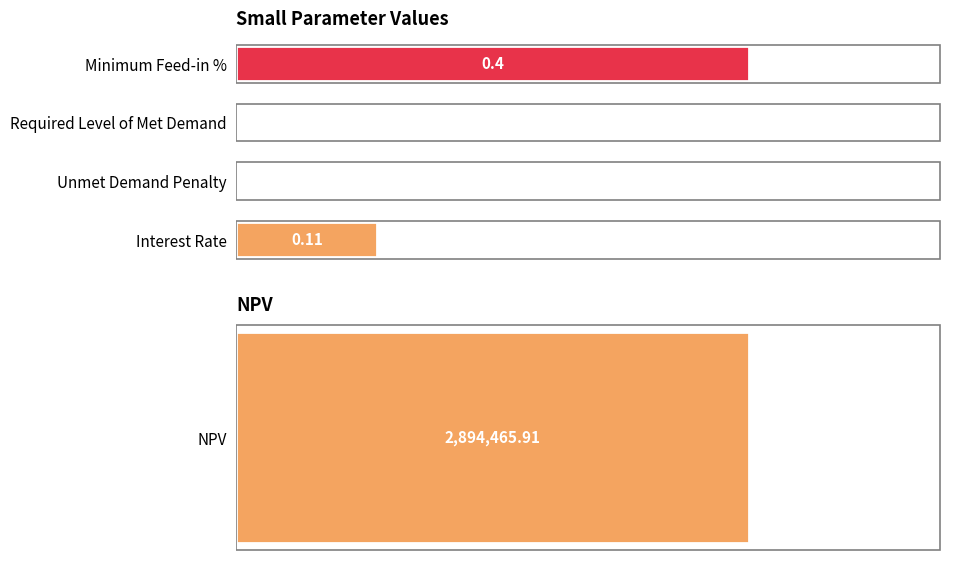

What is the average value?

0.1